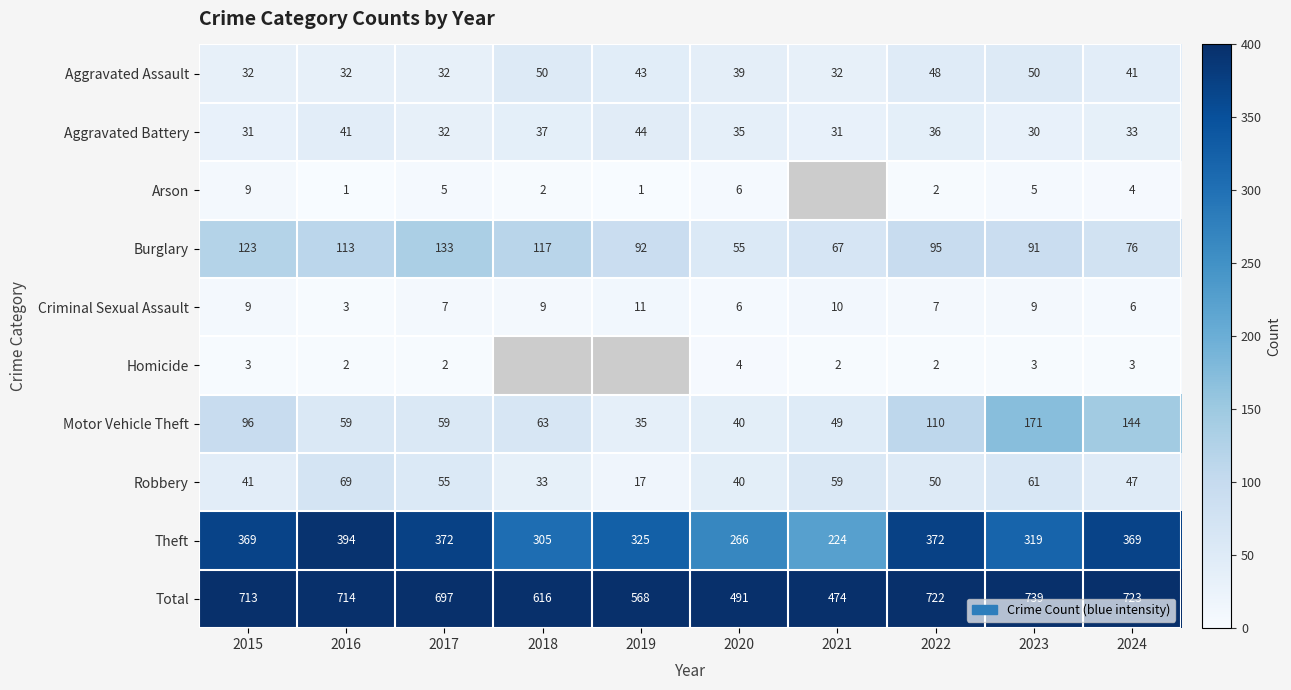

What is the approximate value of Theft at 2019, to the nearest 5?

325